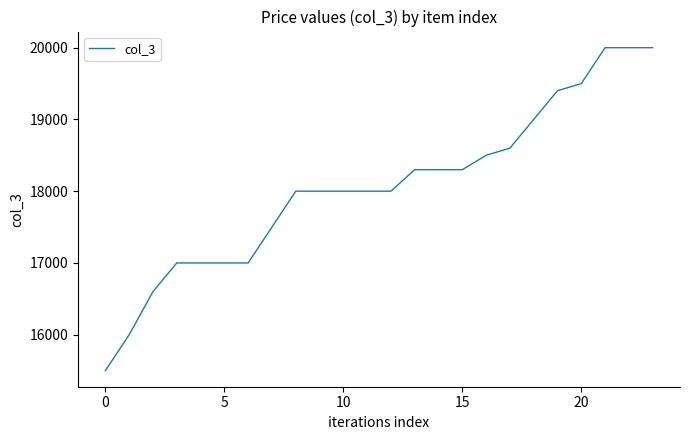

What is the greatest value displayed?

20000